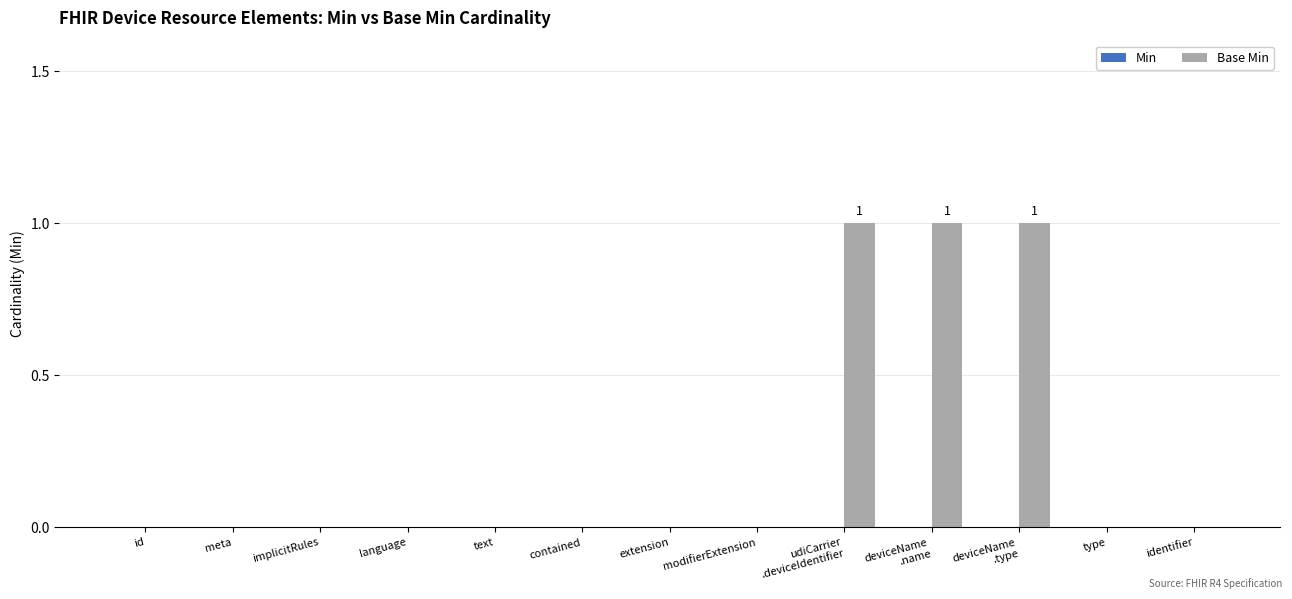

Is it true that the value at meta is 0?

True